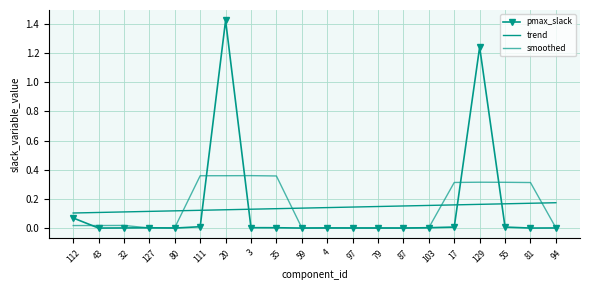

Which series changed the most between 20 and 55?

pmax_slack